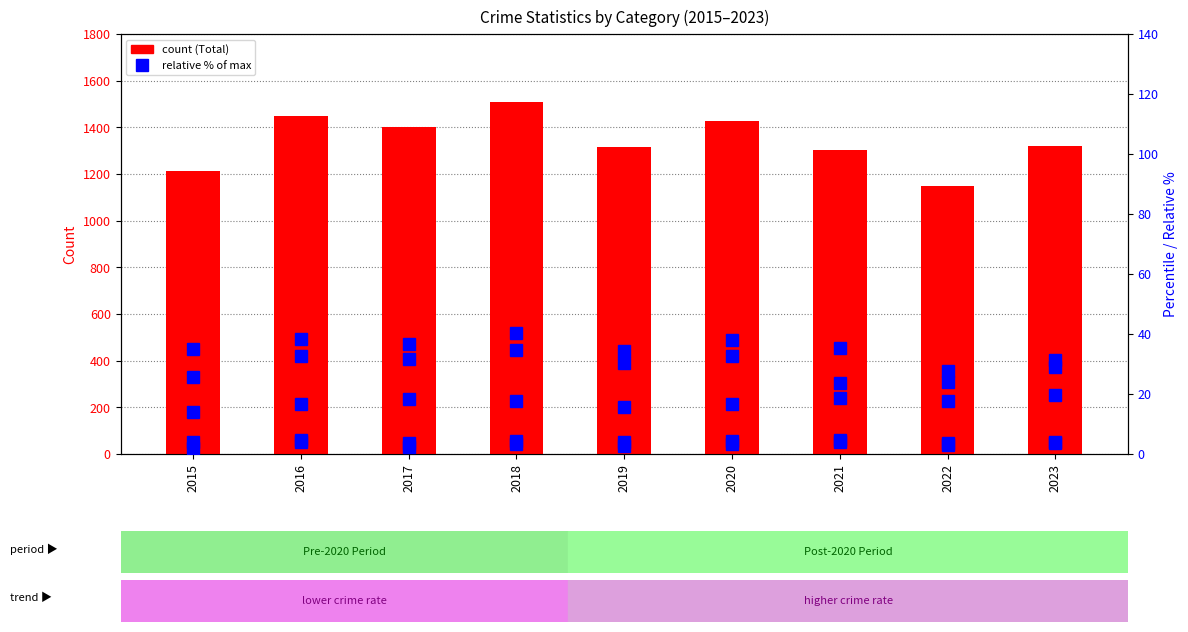

How many categories are shown in the chart?

9